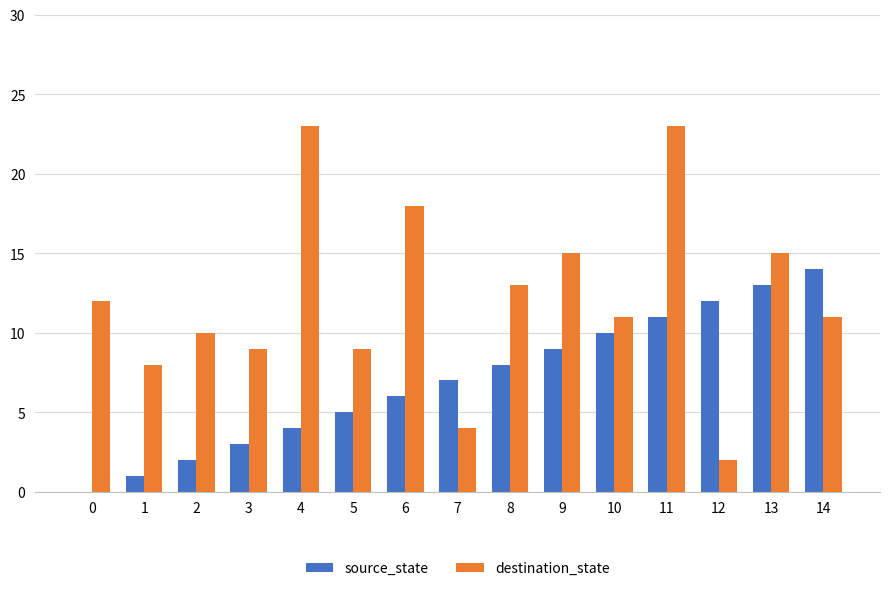

The value of destination_state at 4 is 23. True or false?

True